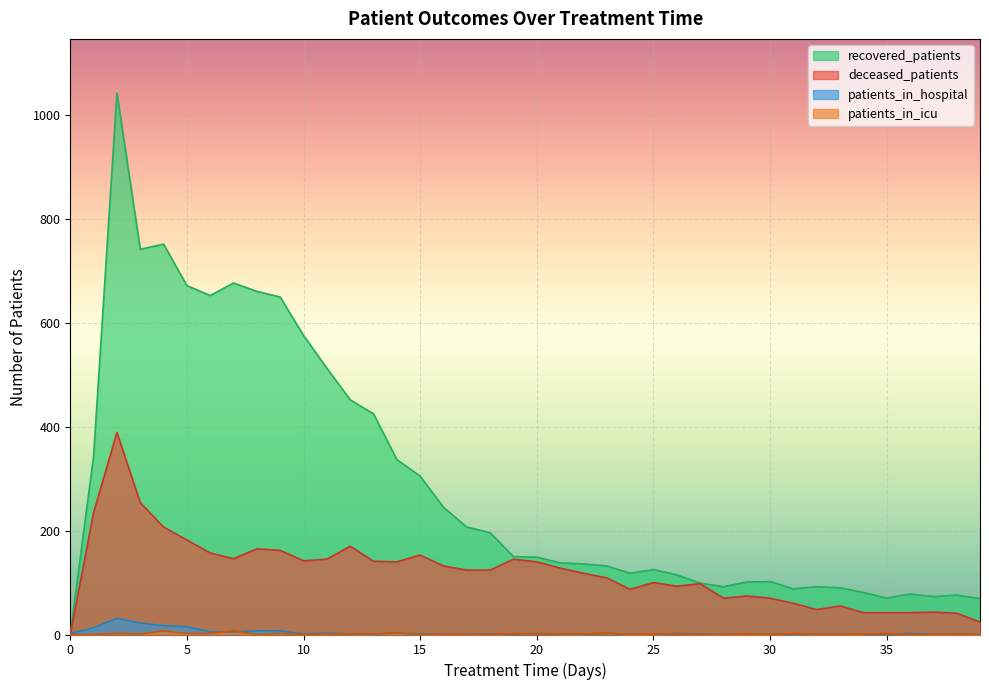

Which has a higher value, 29 or 33?

29